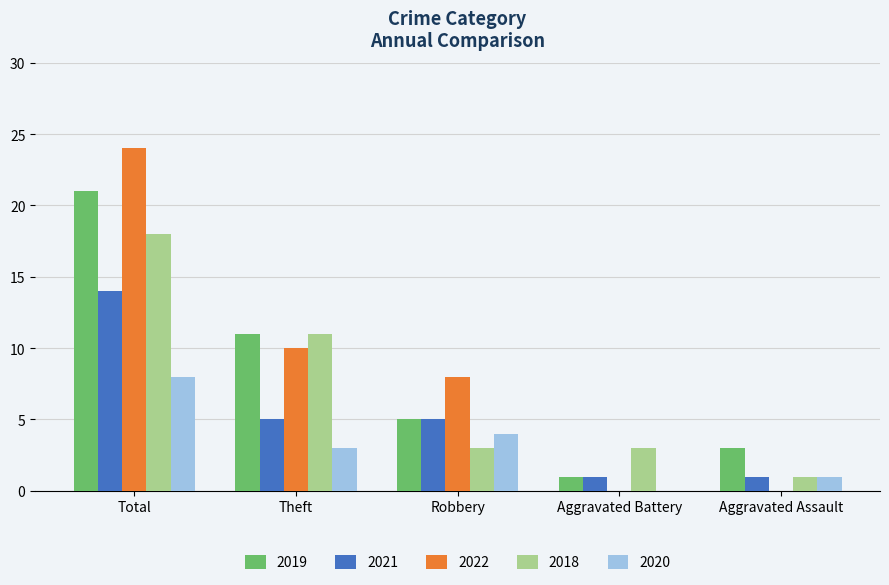

At which label is 2018 closest to 9?

Theft